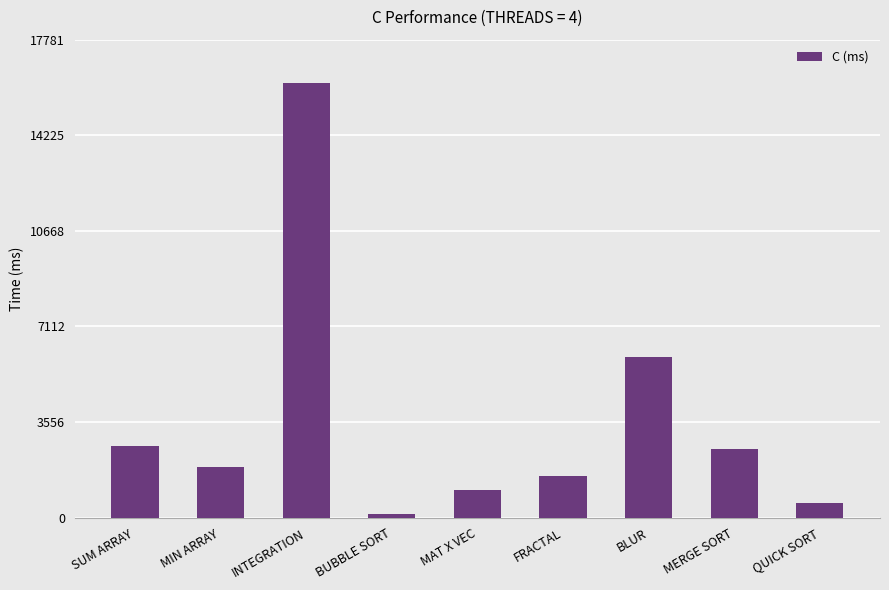

Is it true that the value at INTEGRATION is 7549.9?

False